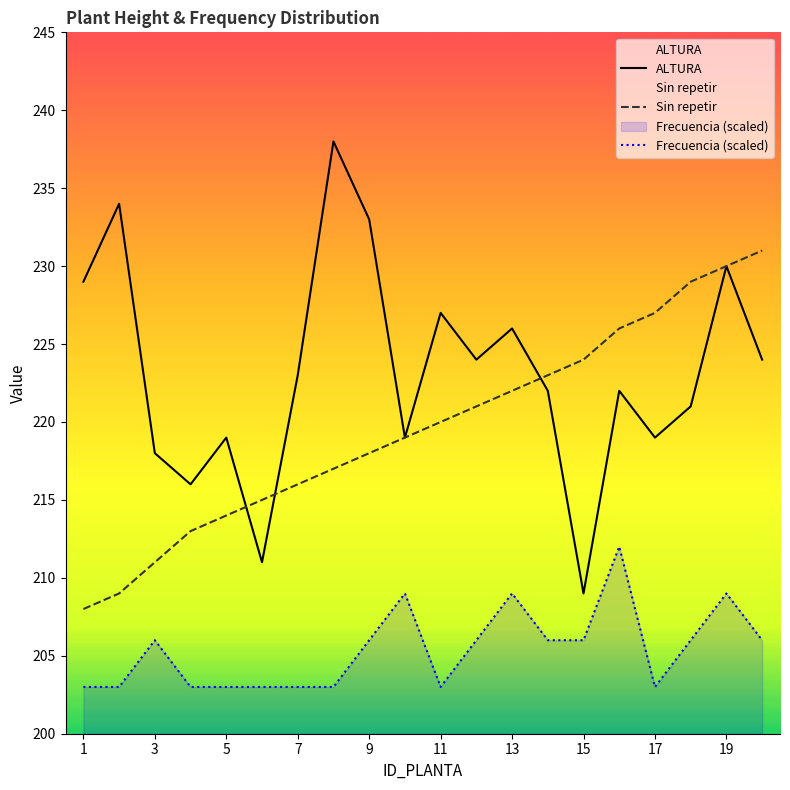

True or false: Frecuencia (scaled) and ALTURA intersect in this chart.

False